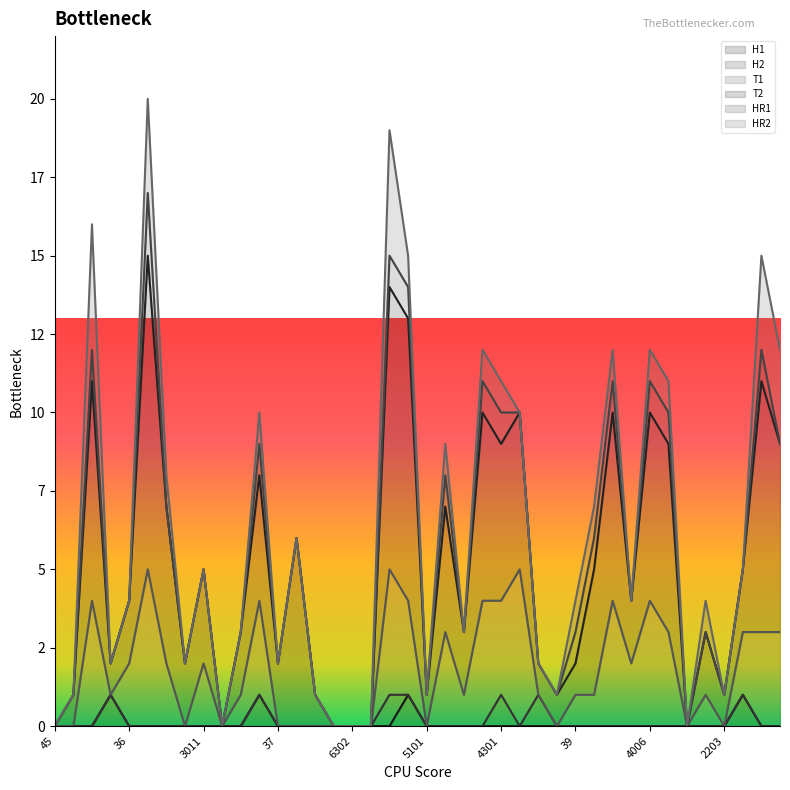

After their last crossing, which series has the higher values: H1 or HR2?

HR2